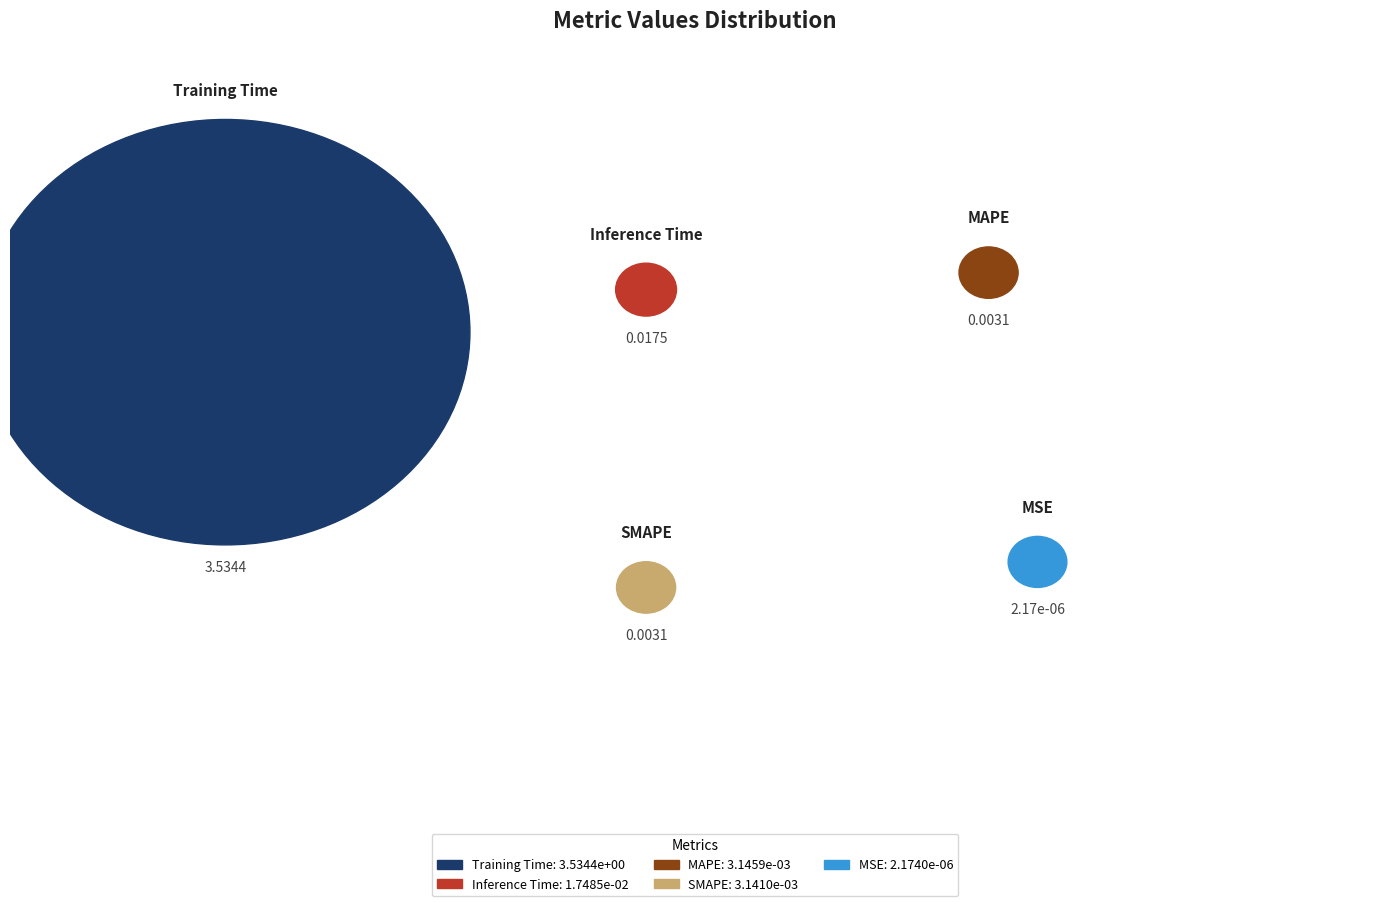

To the nearest percent, what is the combined percentage of Inference Time and MAPE?

1%